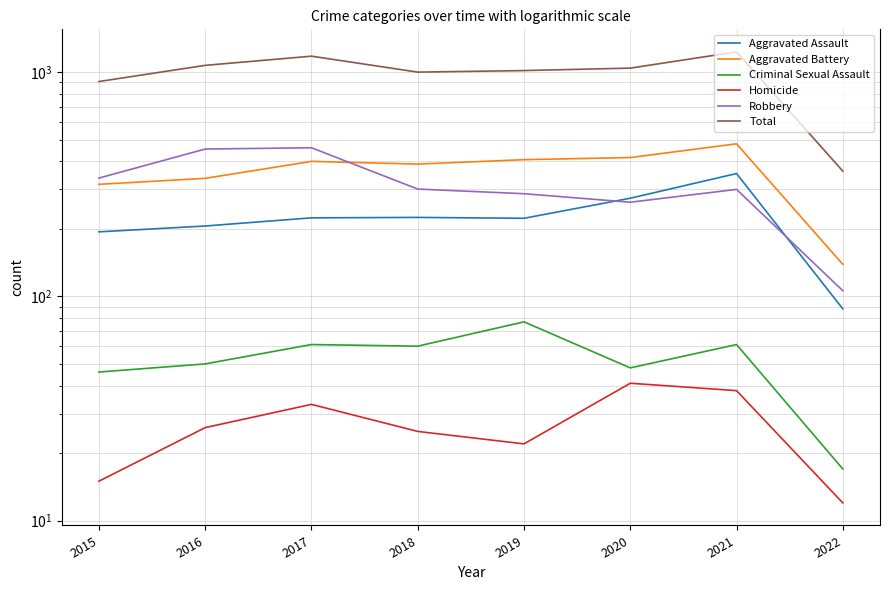

At which label is Aggravated Assault closest to 220?

2019